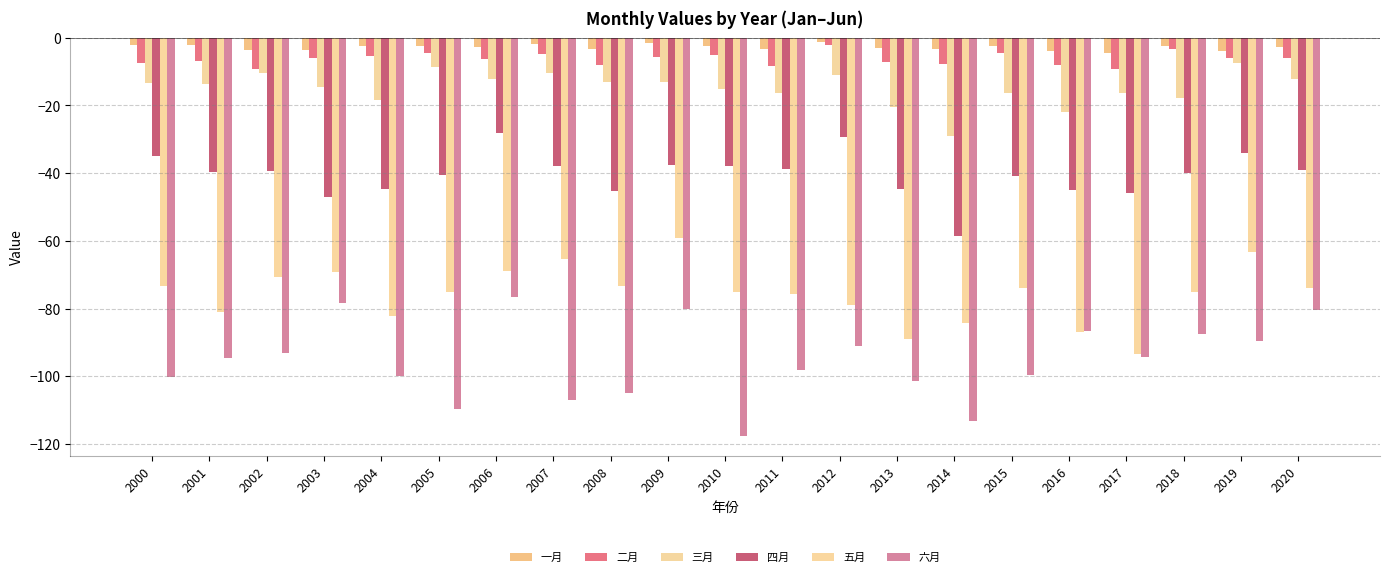

Read the 四月 value at 2013.

-44.6